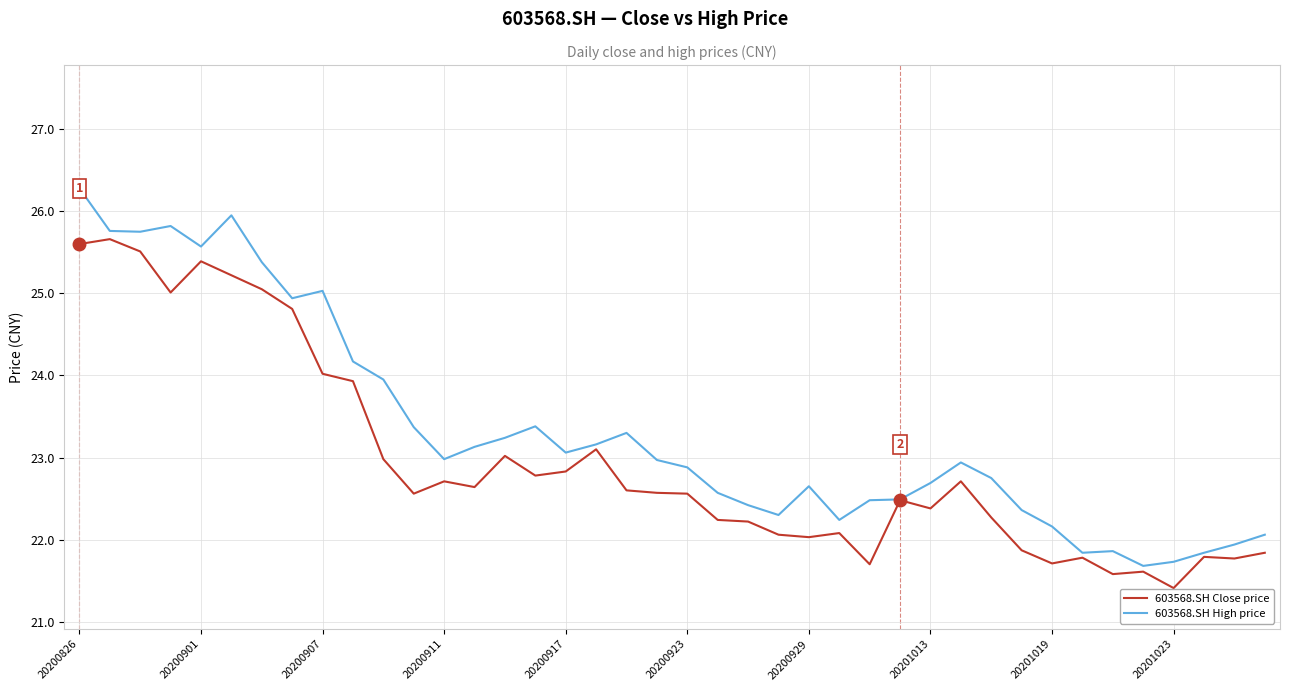

Which series has the largest total across all categories?

603568.SH High price